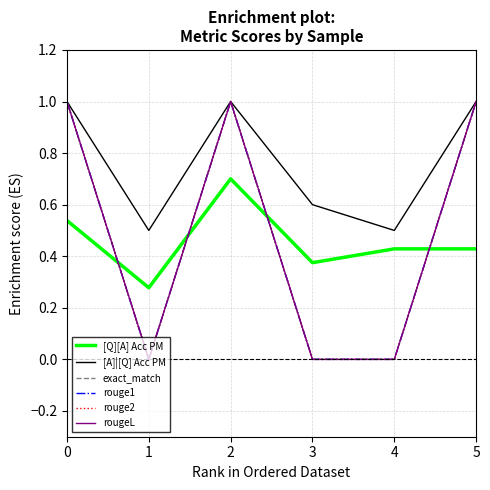

Reading right to left, list all the values displayed in this chart.

[Q][A] Acc PM: 5=0.4	4=0.4	3=0.4	2=0.7	1=0.3	0=0.5
[A]|[Q] Acc PM: 5=1.0	4=0.5	3=0.6	2=1.0	1=0.5	0=1.0
exact_match: 5=1.0	4=0.0	3=0.0	2=1.0	1=0.0	0=1.0
rouge1: 5=1.0	4=0.0	3=0.0	2=1.0	1=0.0	0=1.0
rouge2: 5=1.0	4=0.0	3=0.0	2=1.0	1=0.0	0=1.0
rougeL: 5=1.0	4=0.0	3=0.0	2=1.0	1=0.0	0=1.0